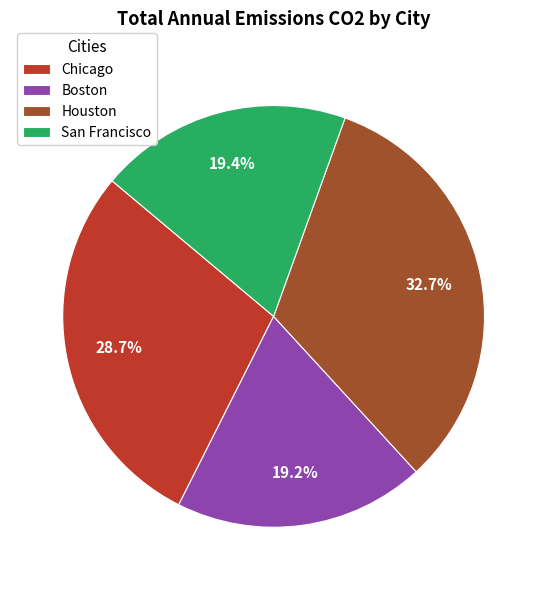

What percentage is NOT represented by Houston?

67.3%